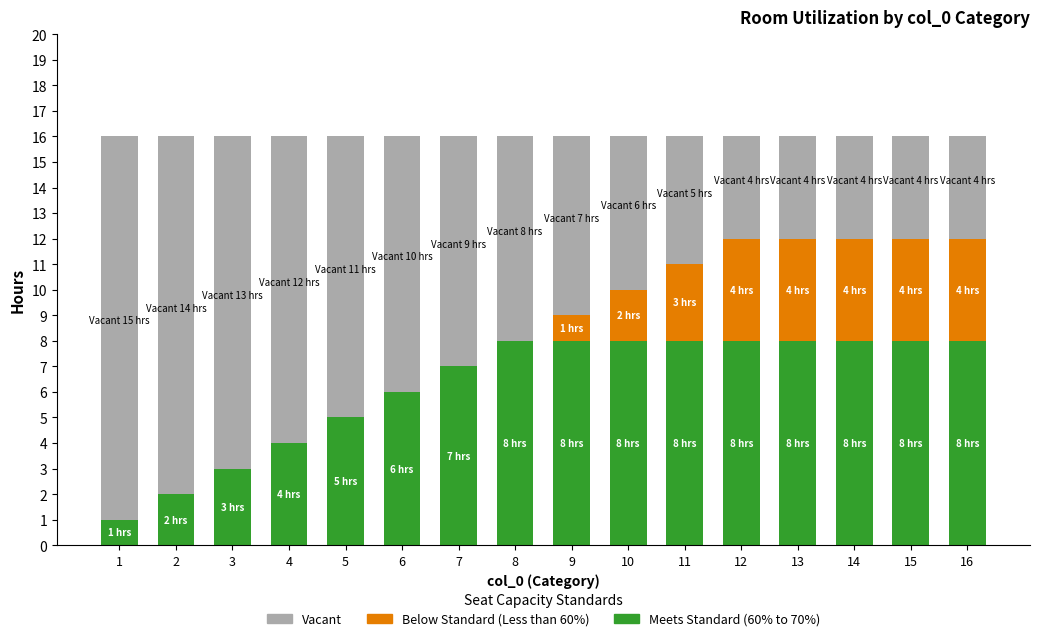

The Meets Standard (60% to 70%) series shows 8 at 13. True or false?

True